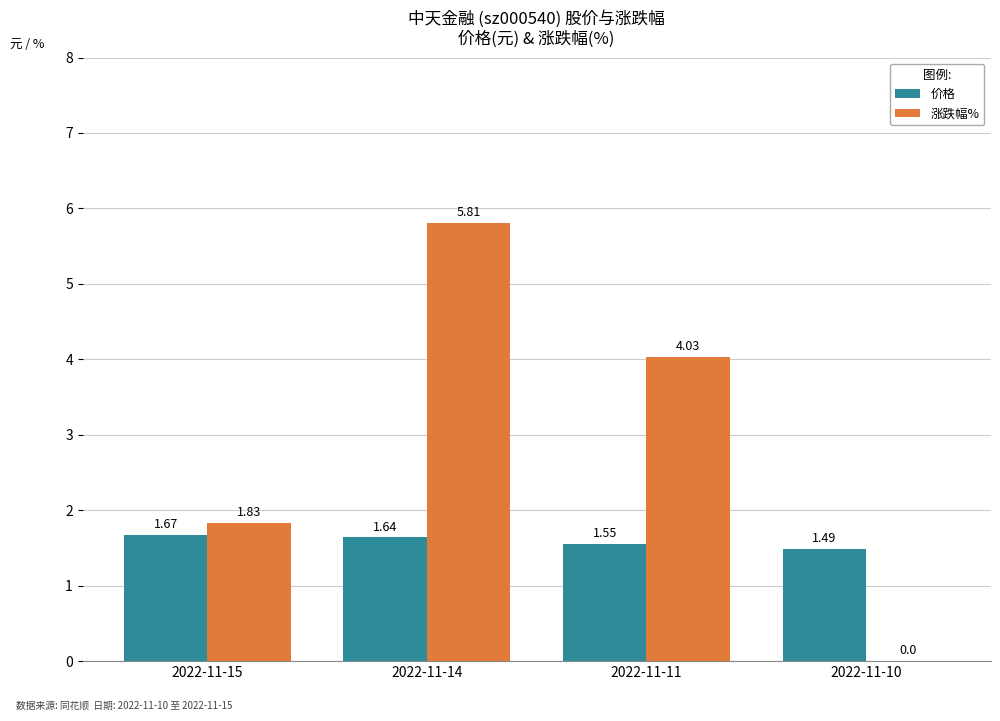

Where is 涨跌幅% nearest to the value 2?

2022-11-15